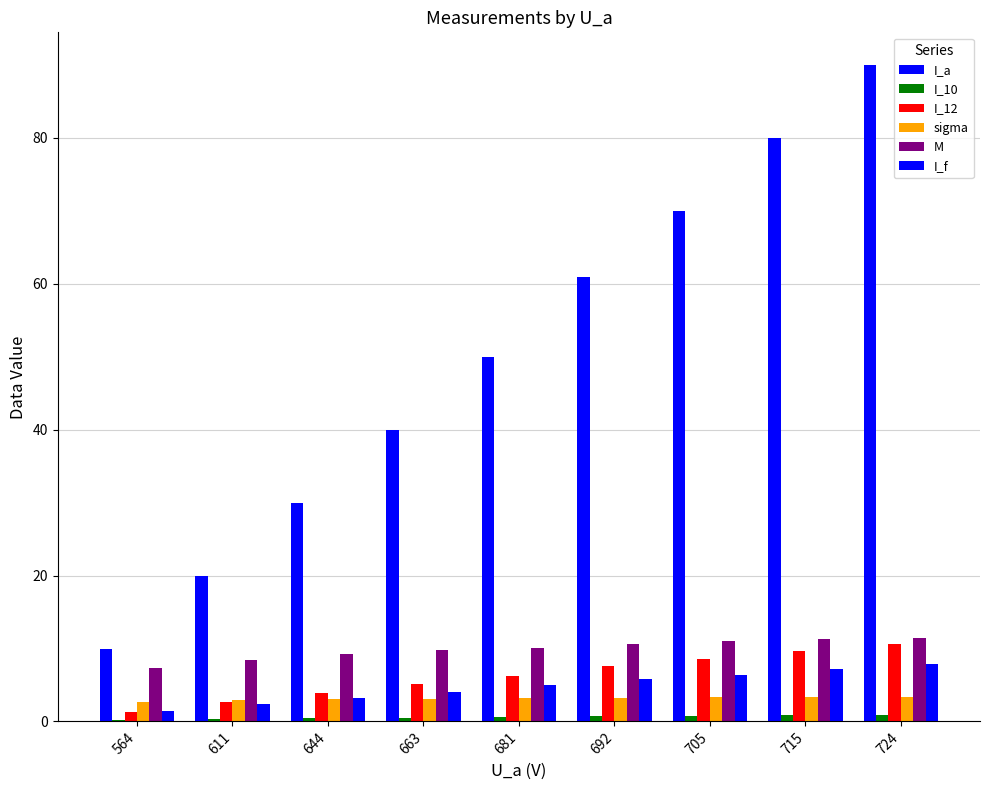

Does the chart contain stacked bars?

No